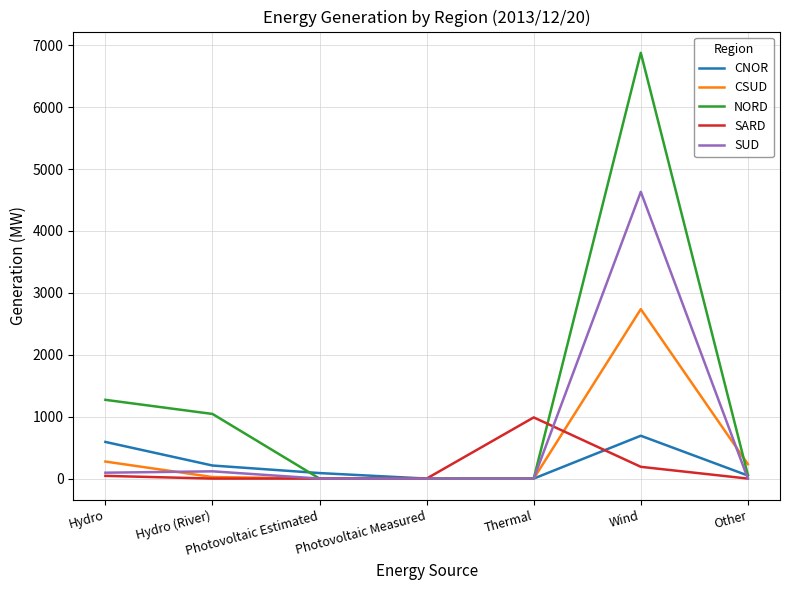

What are all the series names shown in the legend?

CNOR, CSUD, NORD, SARD, SUD